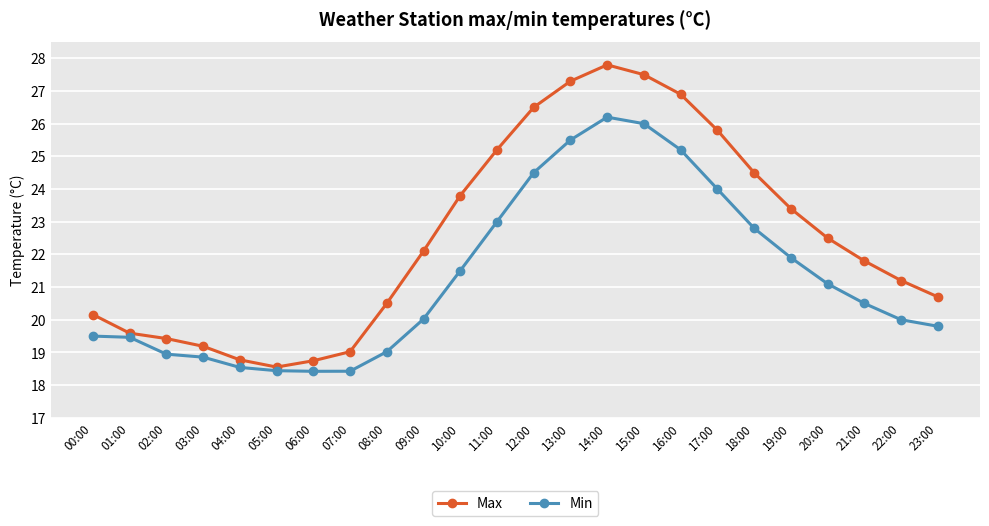

Is it true that Min equals 30.6 at 06:00?

False